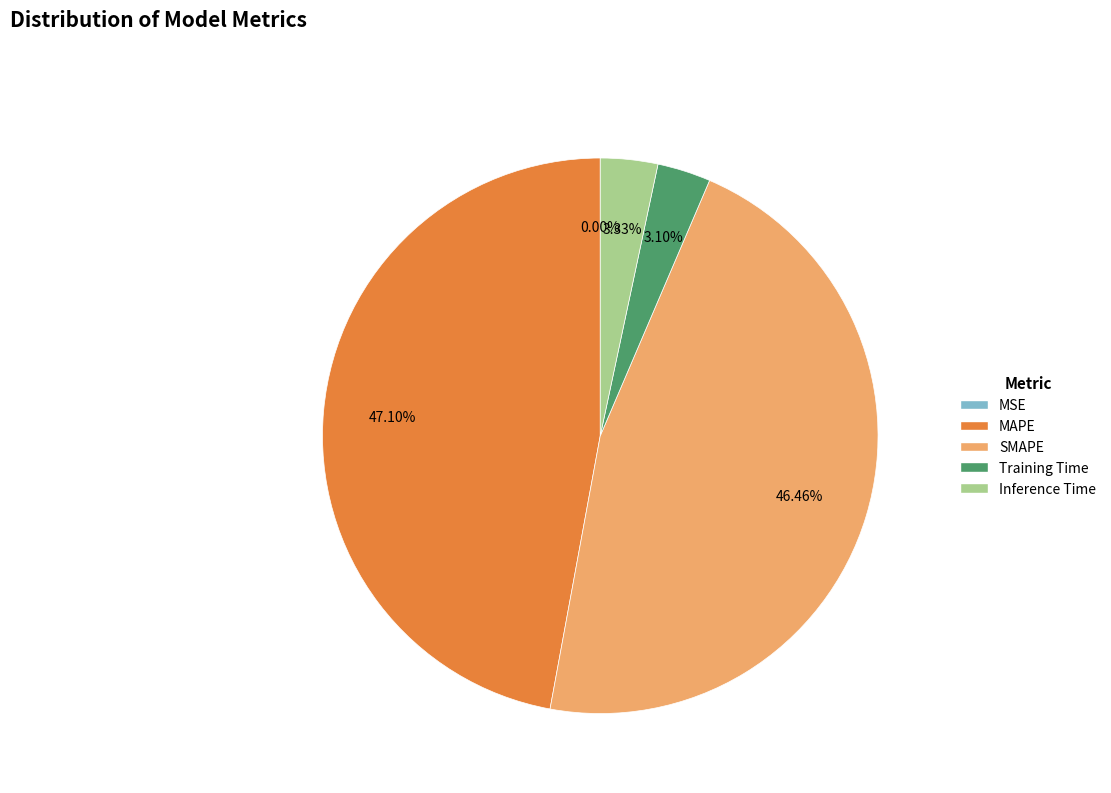

Does SMAPE account for over 50% of the chart?

No